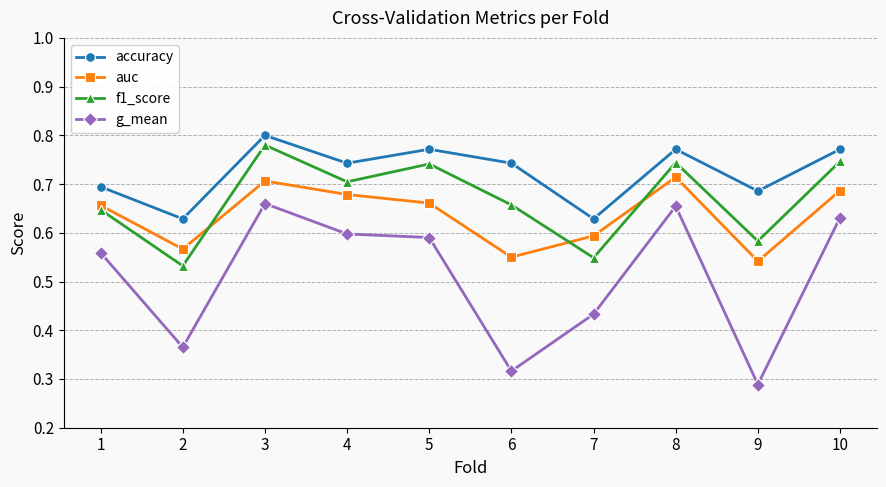

True or false: auc has a value of 0.3 at 9.

False